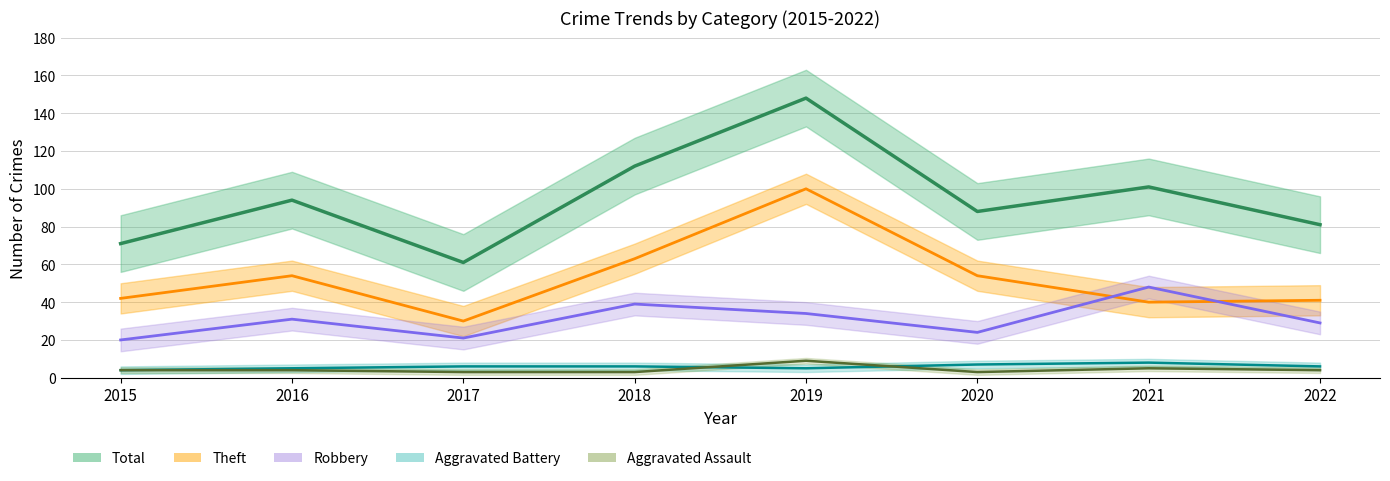

True or false: Aggravated Assault and Total intersect in this chart.

False